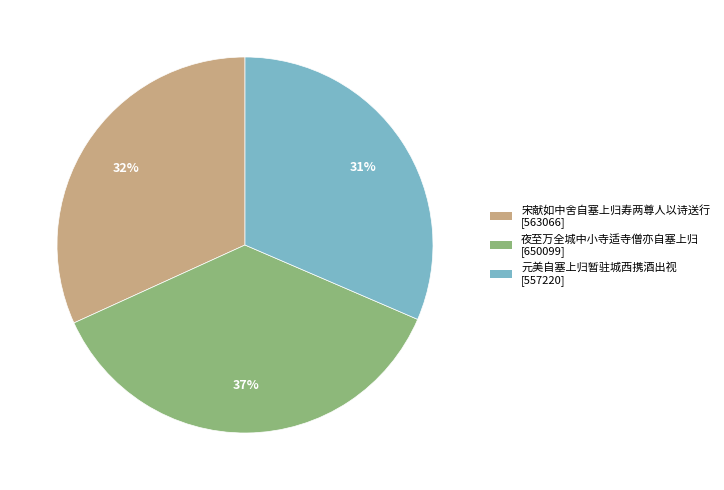

Count the number of slices in the pie.

3